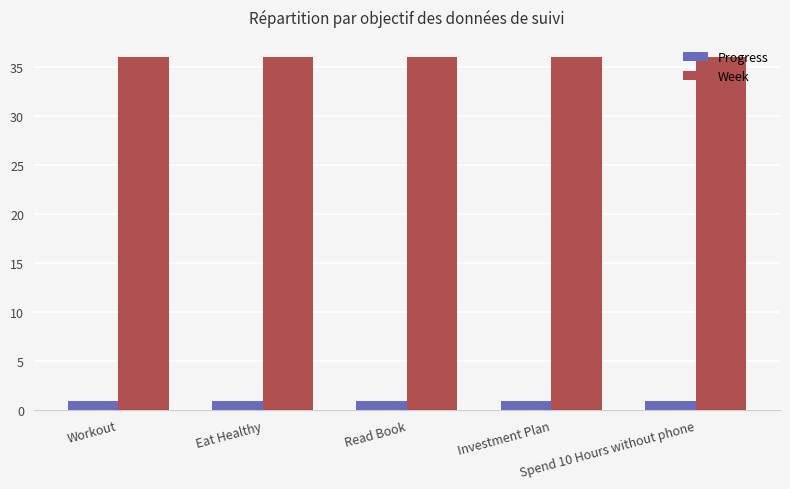

What are all the series names shown in the legend?

Progress, Week